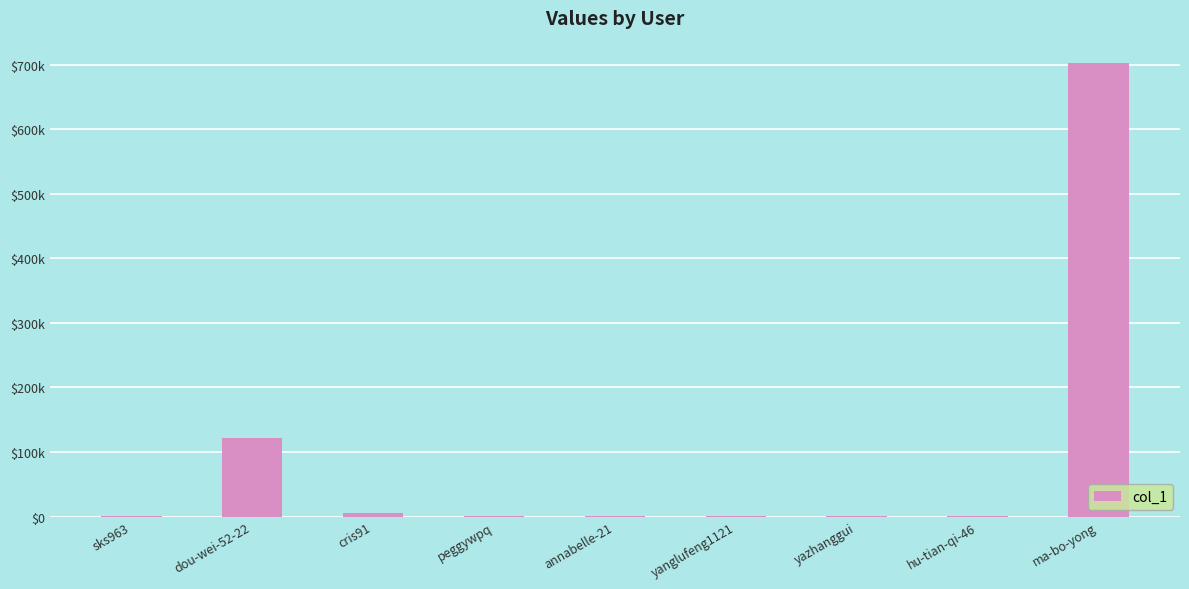

List the labels in order of value, largest first.

ma-bo-yong, dou-wei-52-22, cris91, yazhanggui, yanglufeng1121, annabelle-21, sks963, peggywpq, hu-tian-qi-46